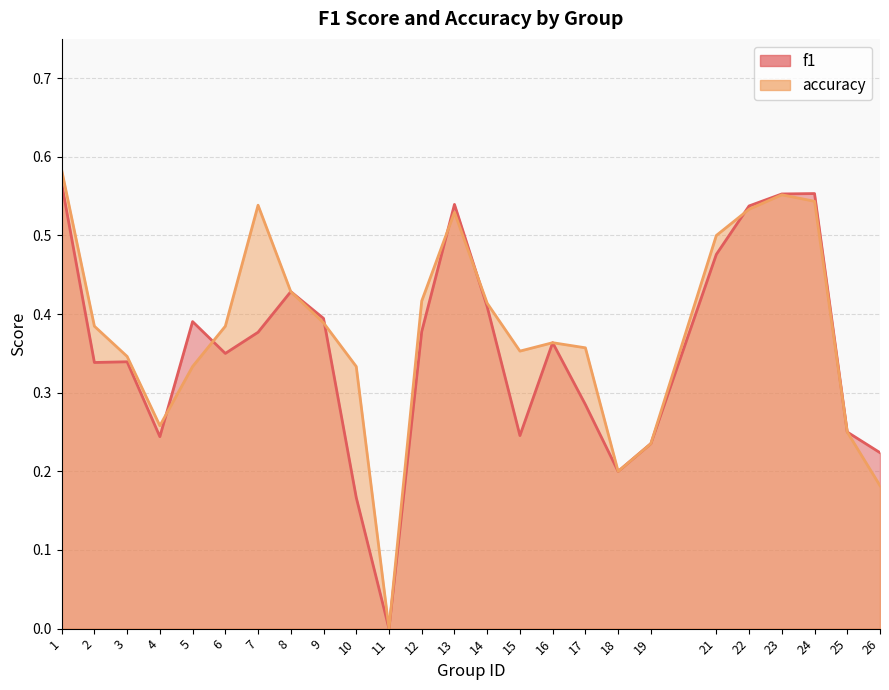

After their last crossing, which series has the higher values: accuracy or f1?

f1